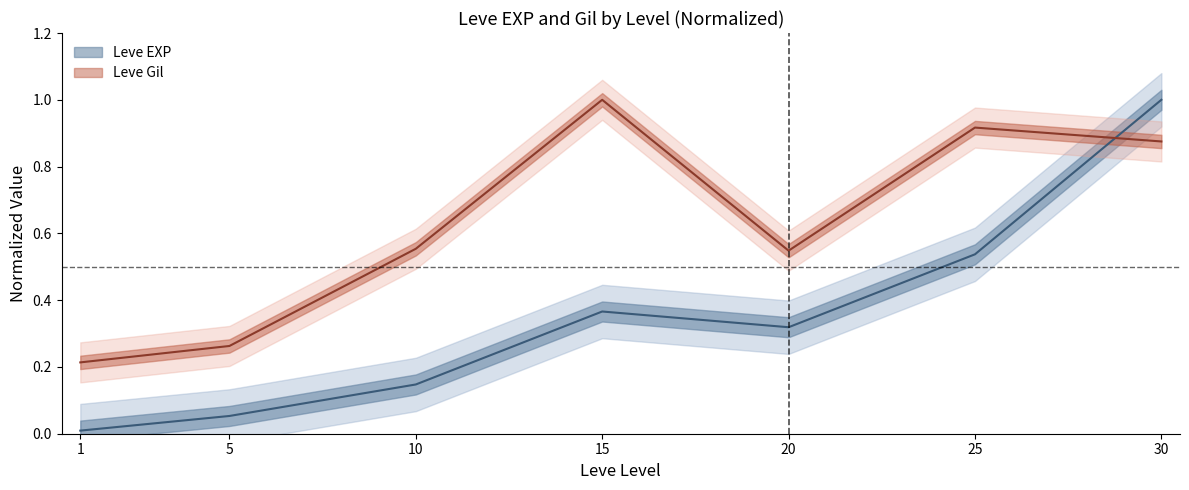

The Leve Gil (line) series shows 0.2 at 10. True or false?

False